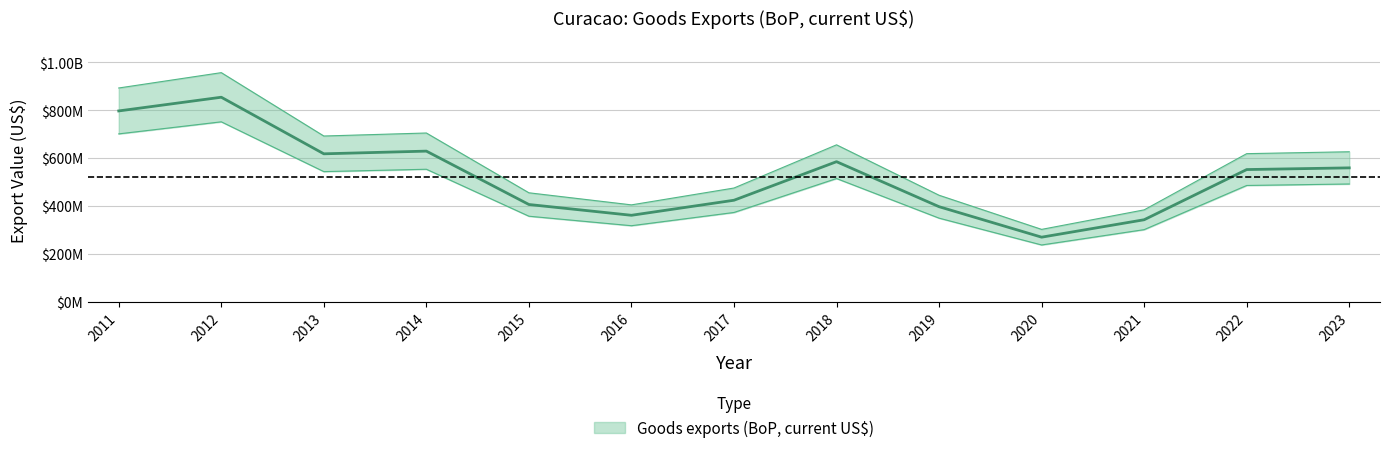

Which category has the lowest value across all series?

2020